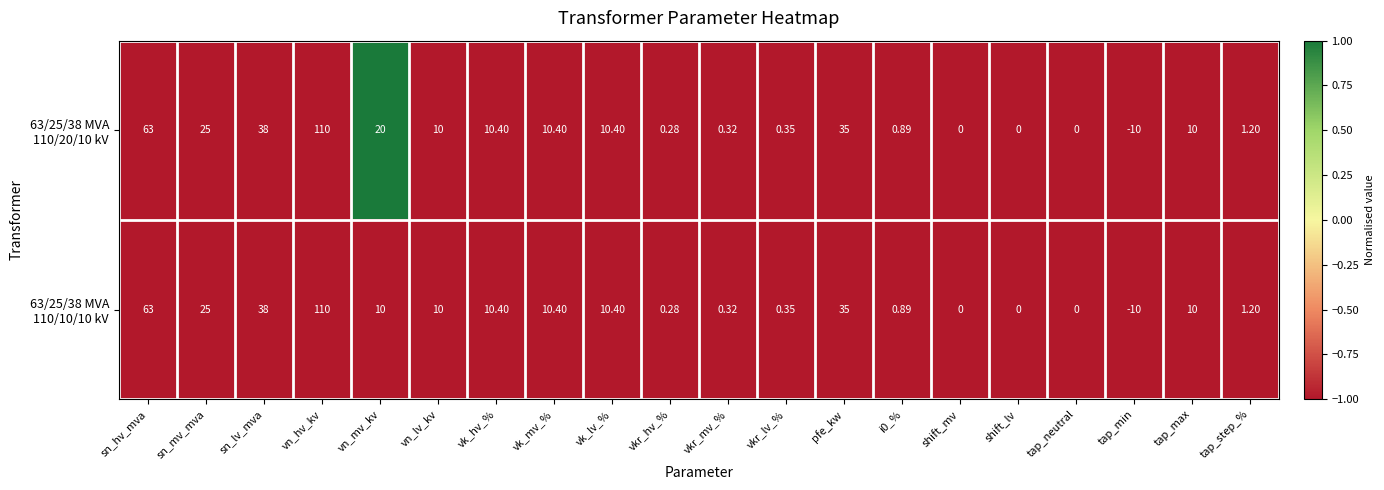

At which category does the chart reach its peak across all series?

vn_hv_kv